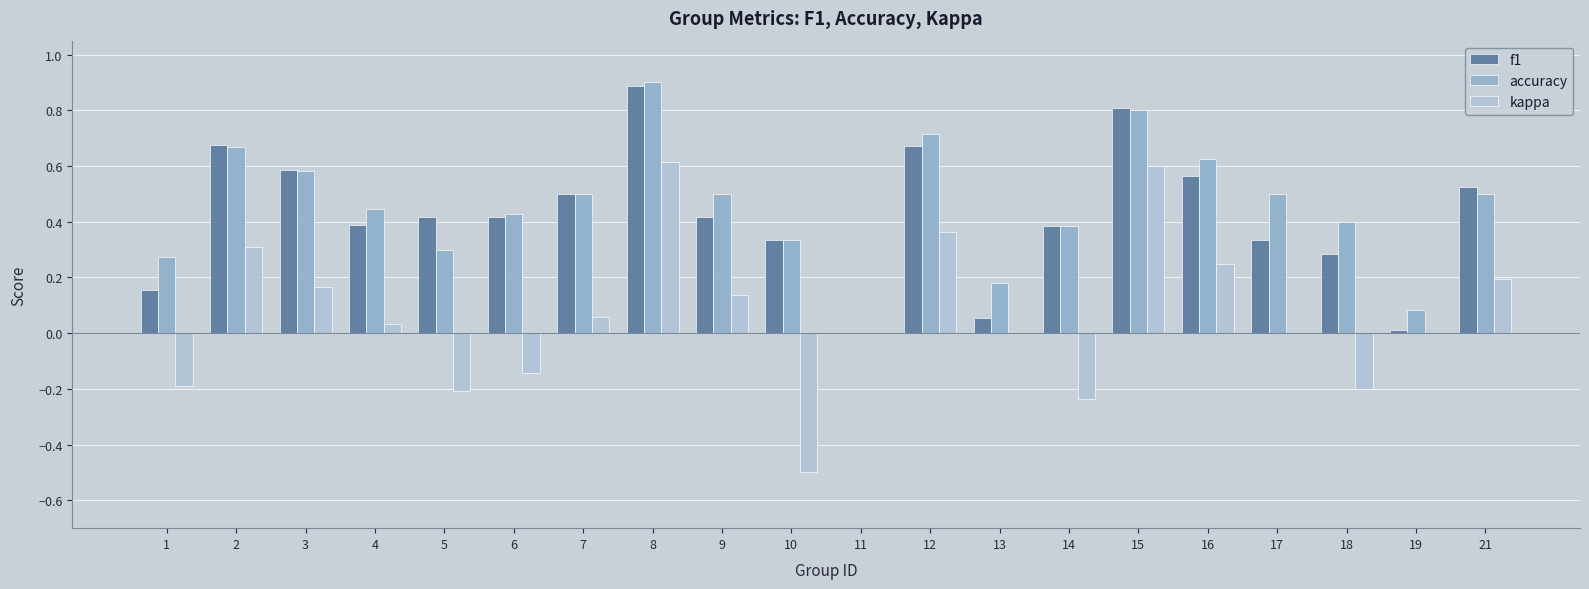

Which category has the highest value in the kappa series?

8